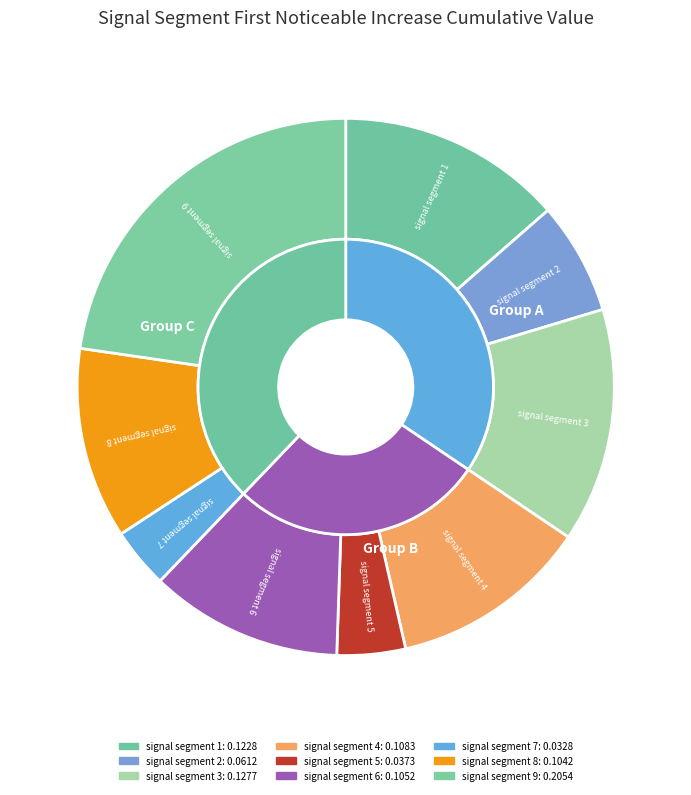

To the nearest percent, what portion does signal segment 8 represent?

12%